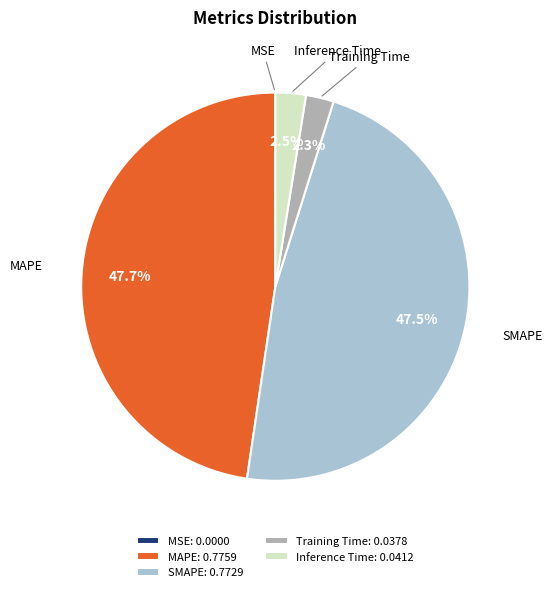

Is the sum of Inference Time: 0.0412 and Training Time: 0.0378 greater than half?

No